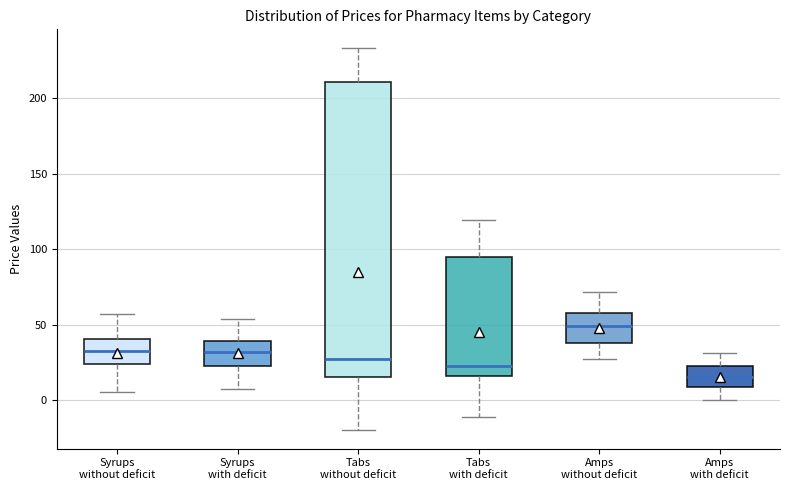

Which box's median line is the lowest?

Amps with deficit